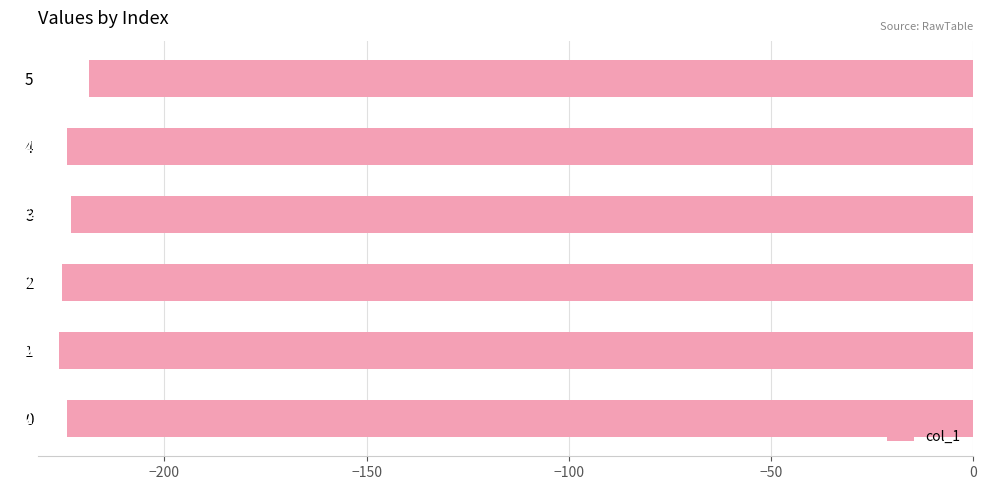

Reading bottom to top, extract all data points from this chart.

0=-224.1	1=-226.2	2=-225.4	3=-223.2	4=-224.2	5=-218.6